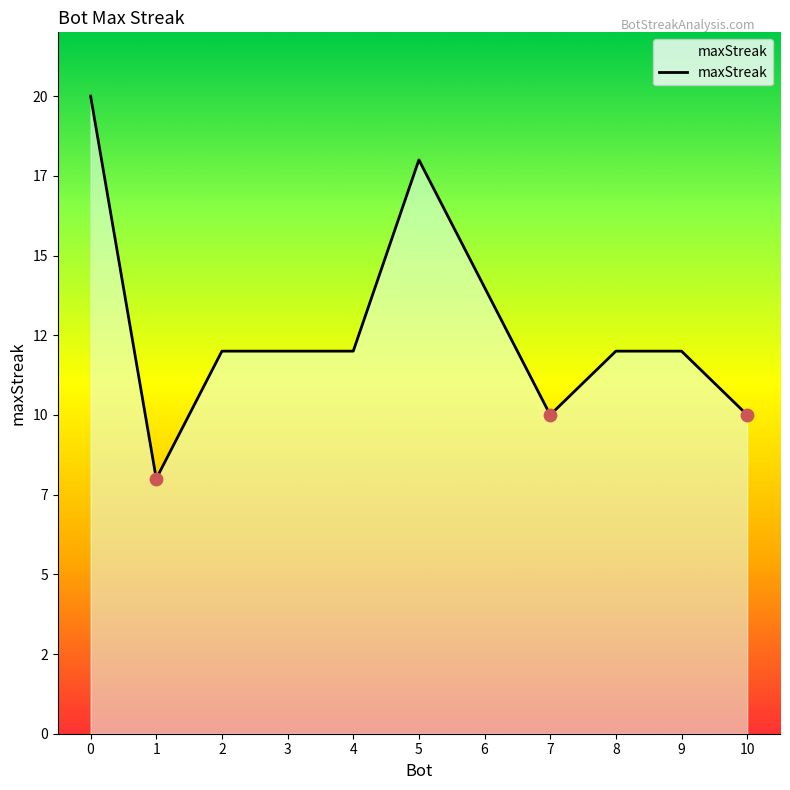

Approximately how many times larger is the value at 3 compared to 4?

1.0